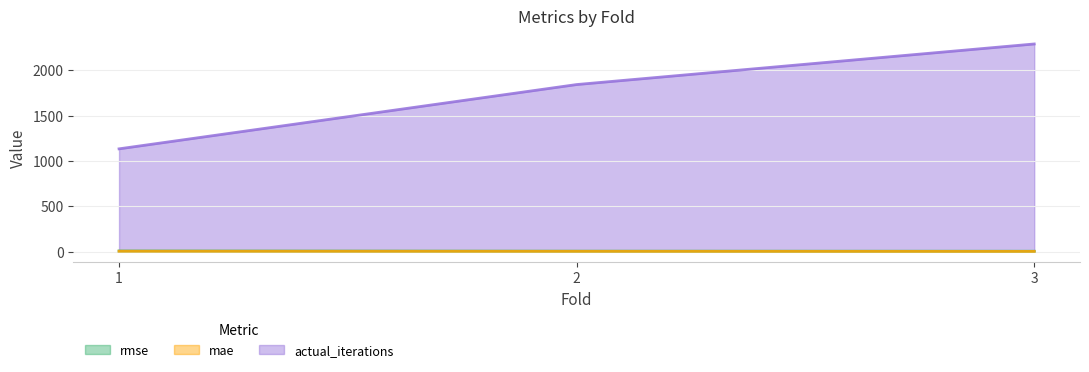

How many distinct data groups are displayed?

3